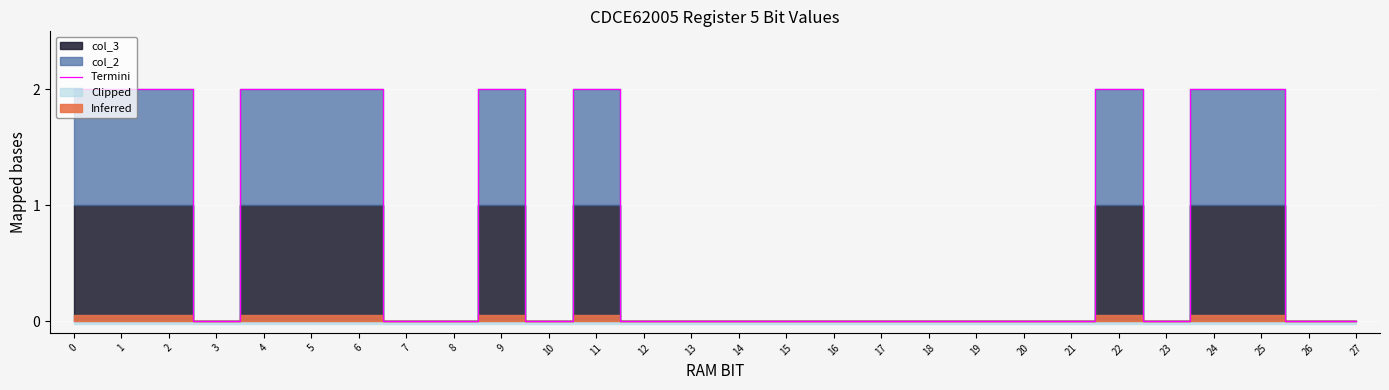

Where is the first local minimum?

3